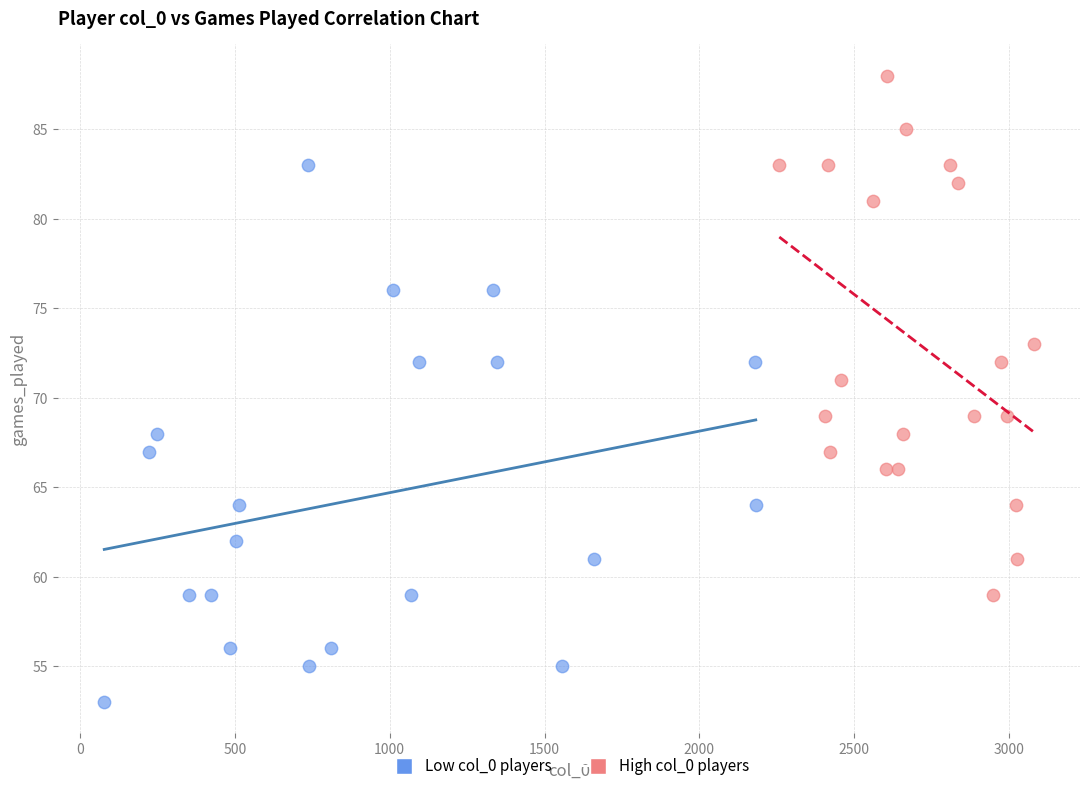

Which series has the largest Y range (max minus min)?

Low col_0 players